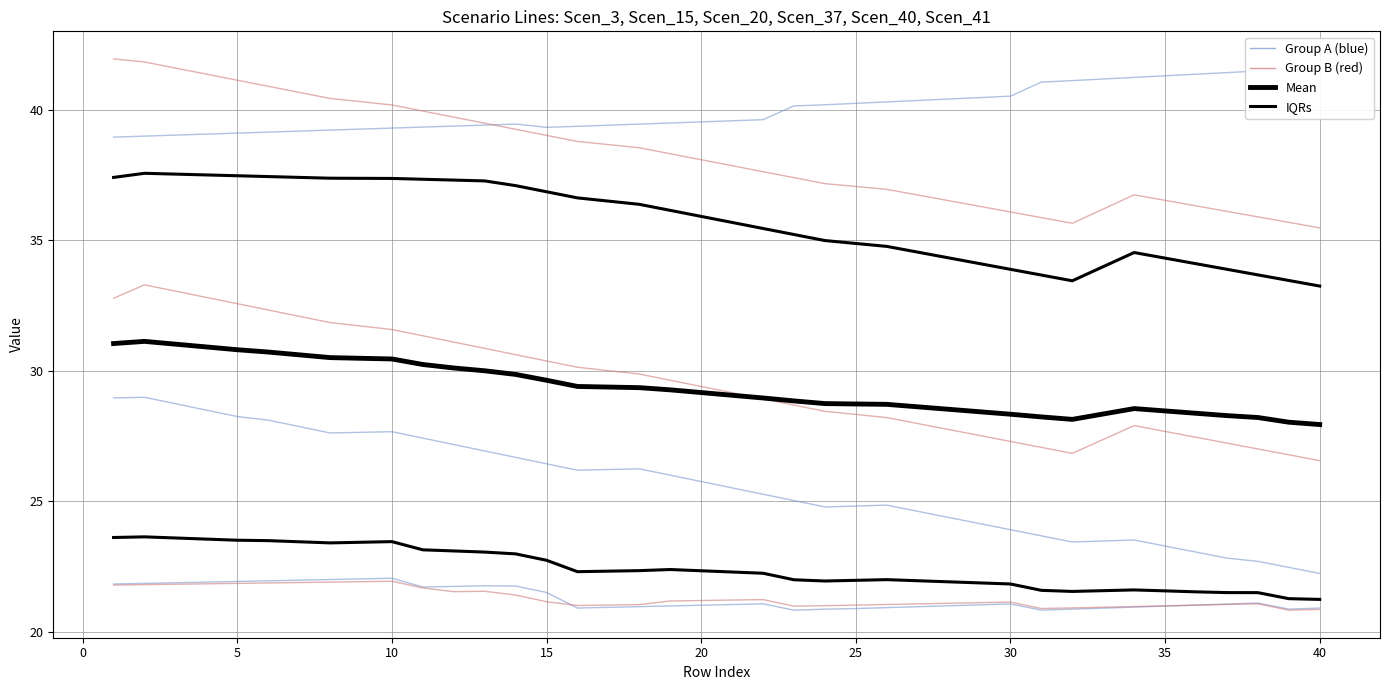

True or false: Scen_41 and Scen_20 cross at least once.

False